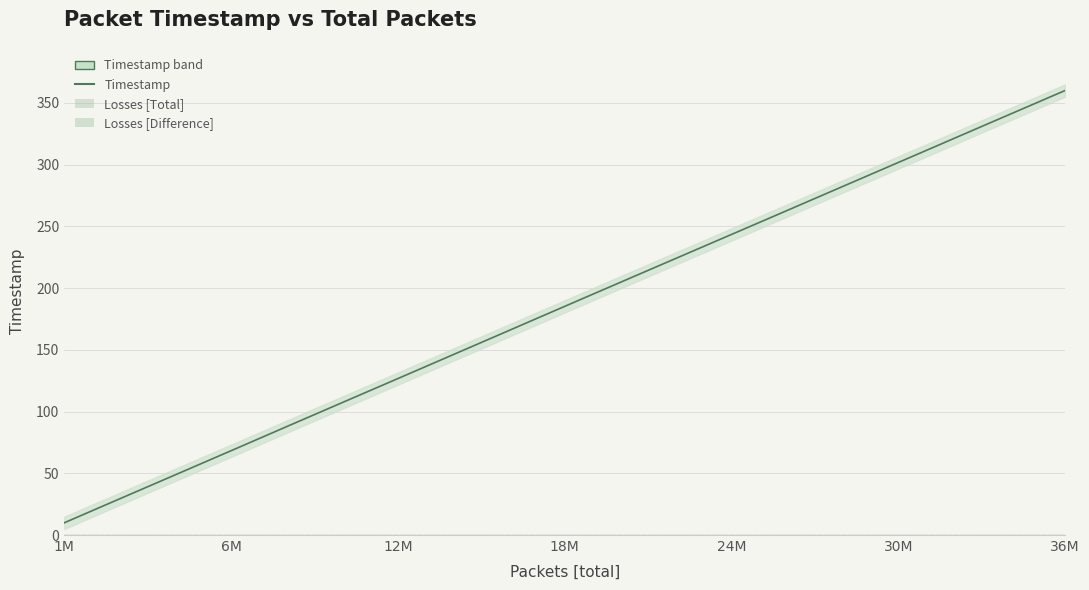

What is the sum of all Timestamp values?

6886.2